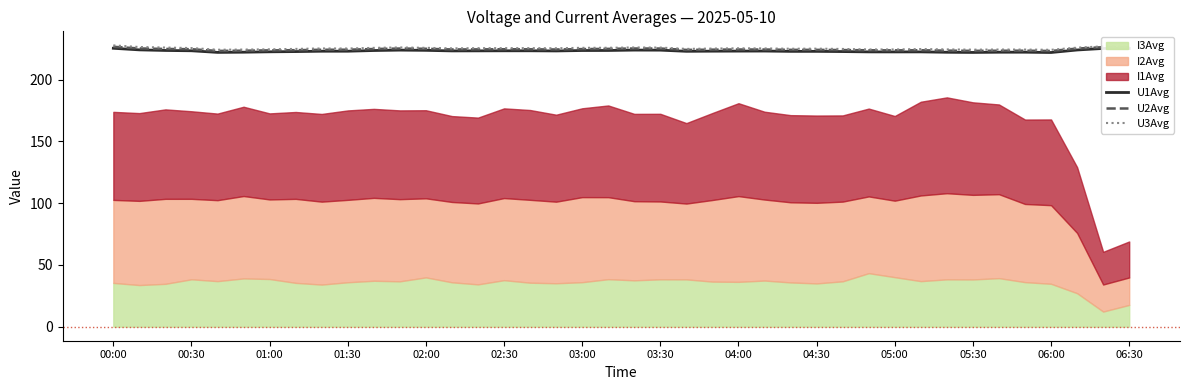

Does the chart display data point markers on the line(s)?

No